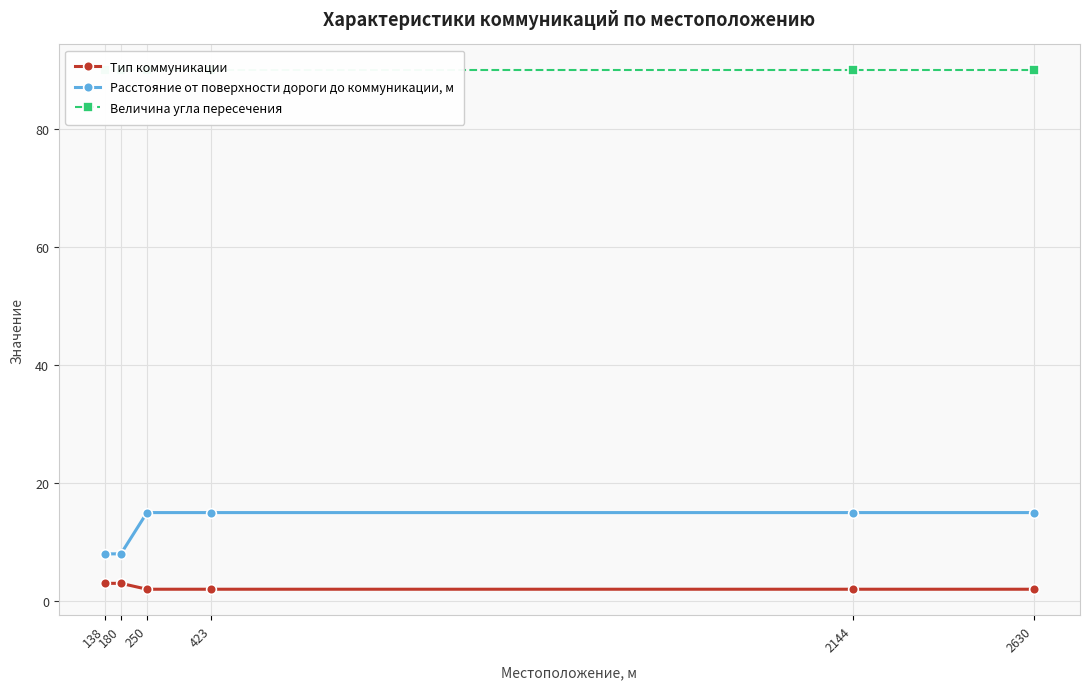

Reading left to right, list all the values displayed in this chart.

Тип коммуникации: 138=3	180=3	250=2	423=2	2144=2	2630=2
Расстояние от поверхности дороги до коммуникации, м: 138=8	180=8	250=15	423=15	2144=15	2630=15
Величина угла пересечения: 138=90	180=90	250=90	423=90	2144=90	2630=90